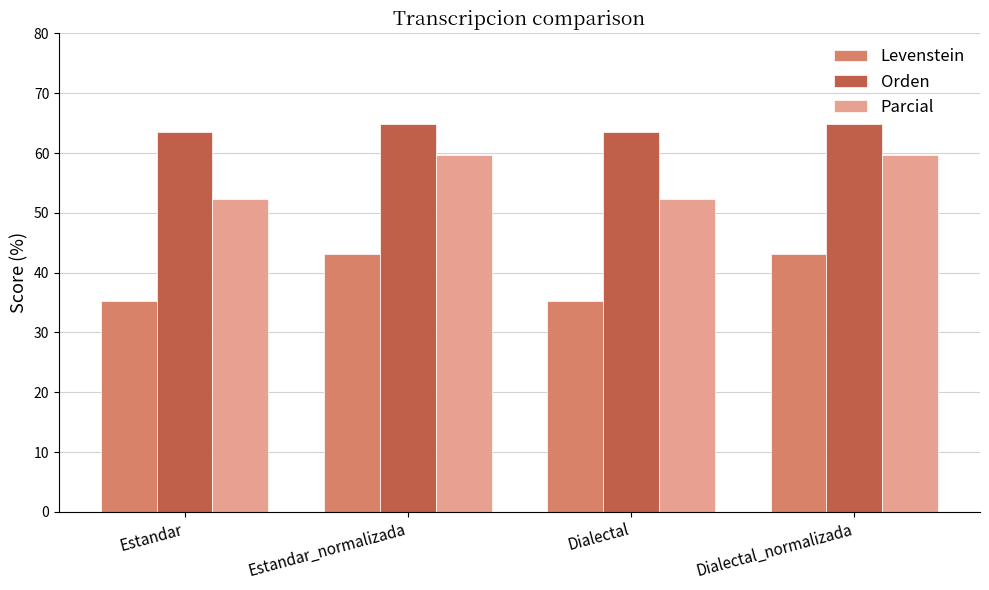

What is the difference between the Parcial values at Estandar and Dialectal_normalizada?

7.5